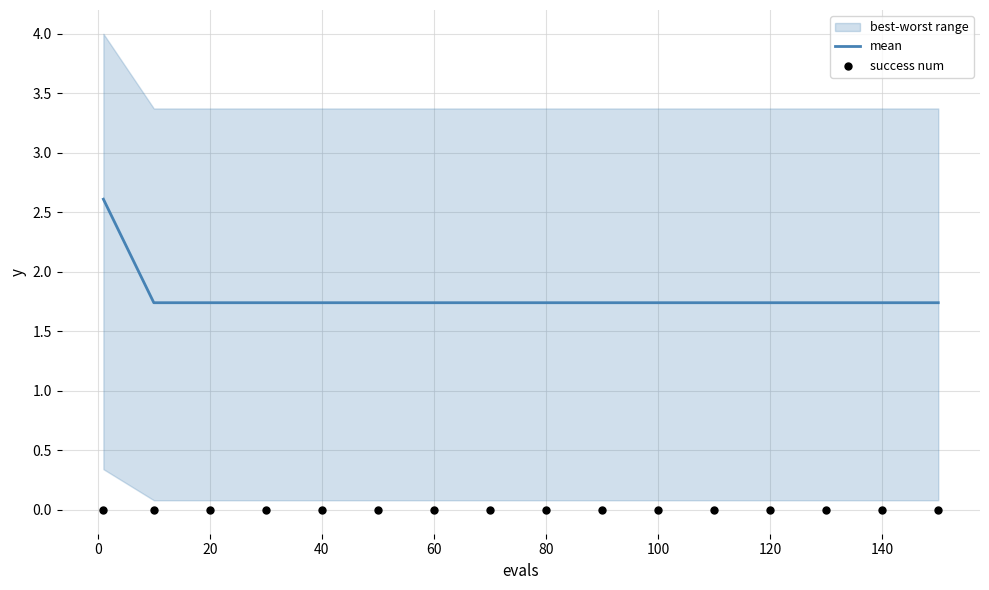

Which series reaches the maximum Y coordinate?

mean